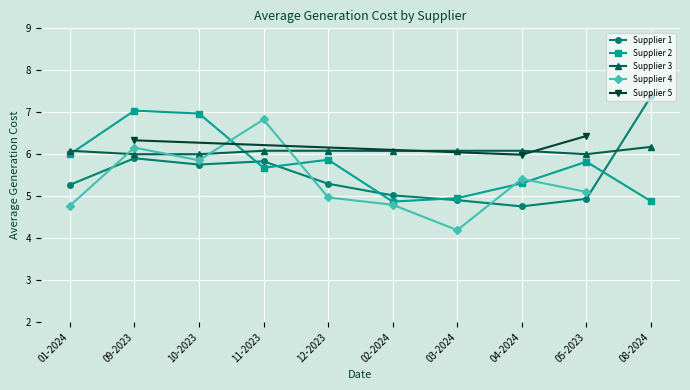

True or false: Supplier 2 has a value of 5.8 at 05-2023.

True